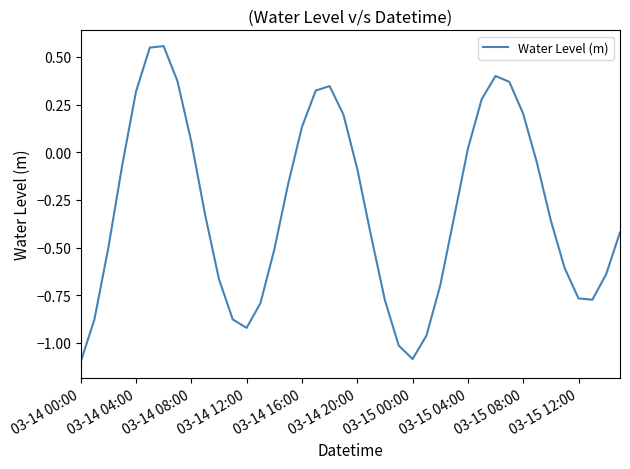

What is the difference between the maximum and minimum values?

1.7